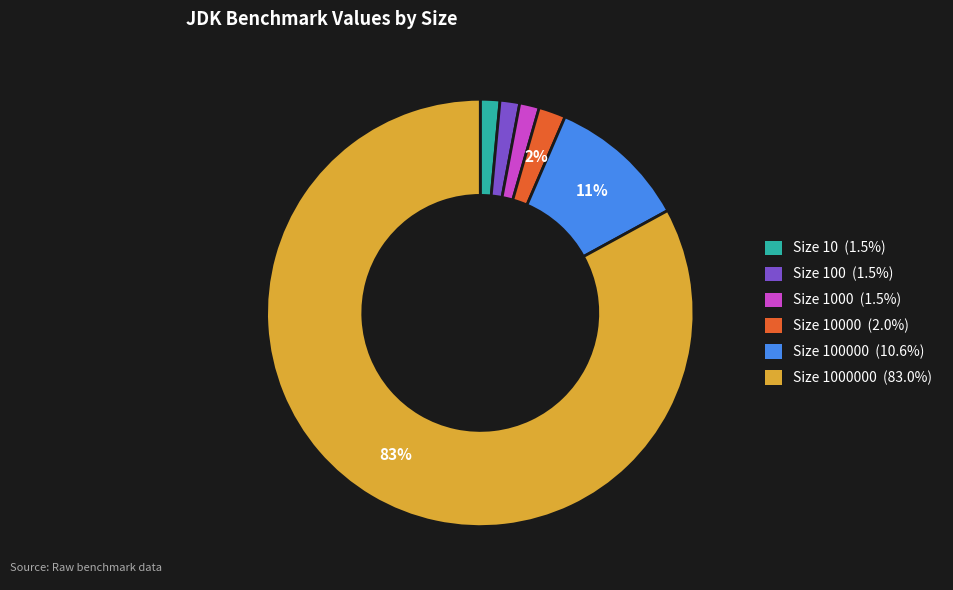

How many segments does this pie chart have?

6